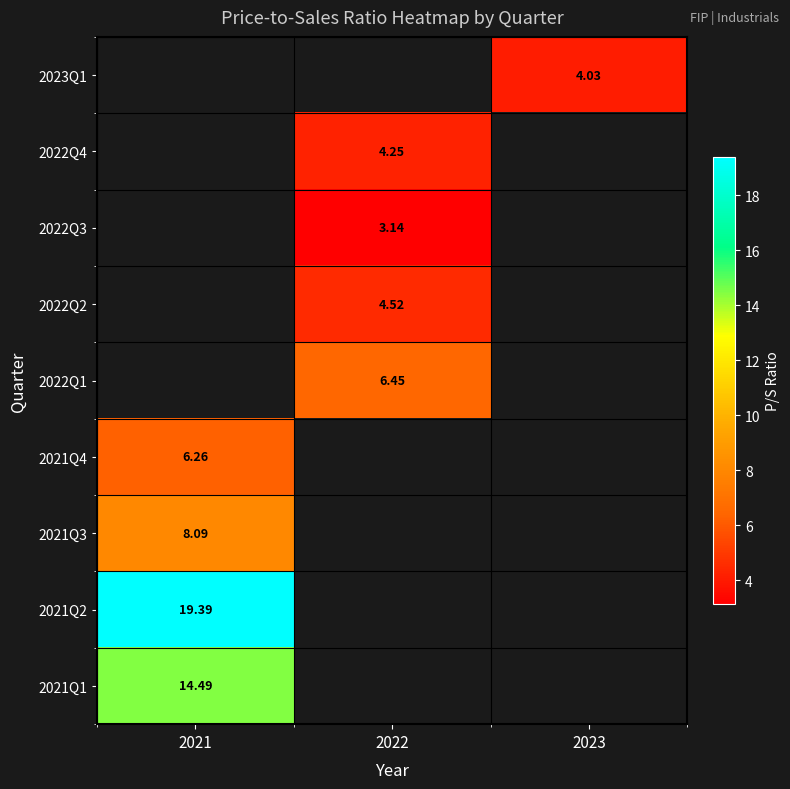

How many positive values does the 2022Q2 series have?

1